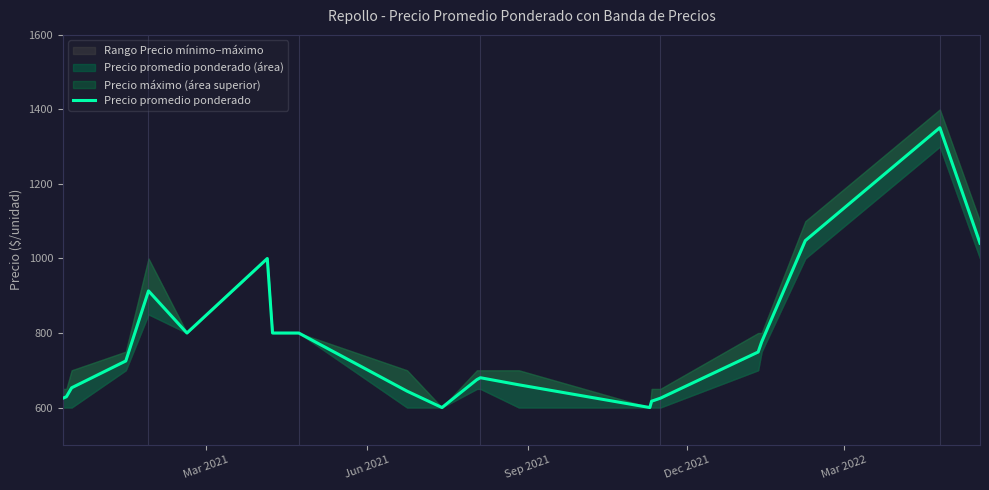

True or false: the data has more than 1 interior local peaks.

True